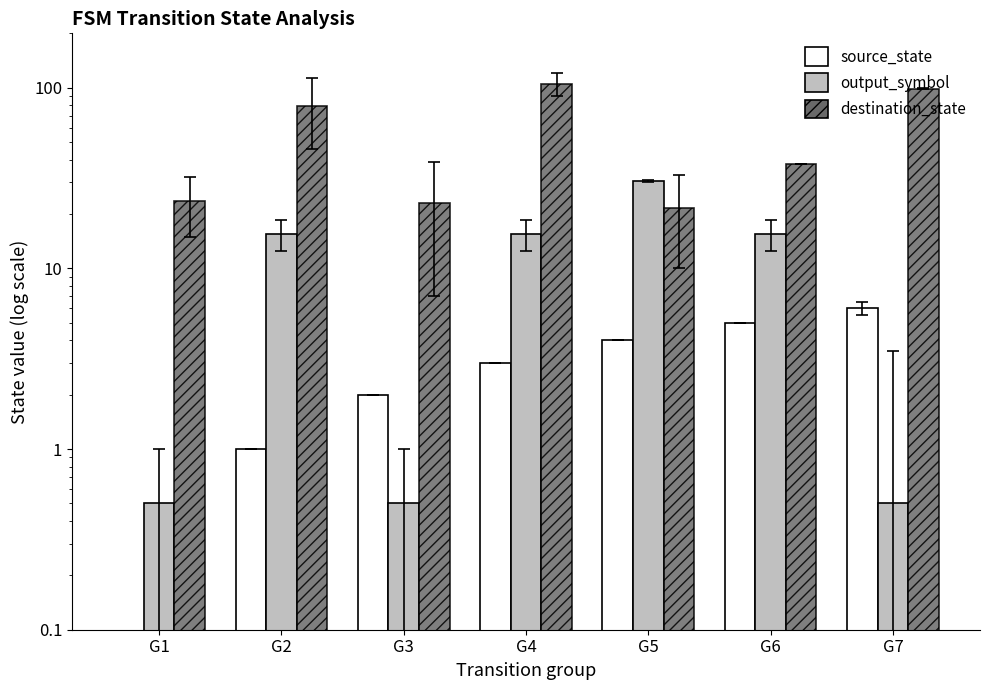

At which label is output_symbol (scaled) closest to 15?

G2